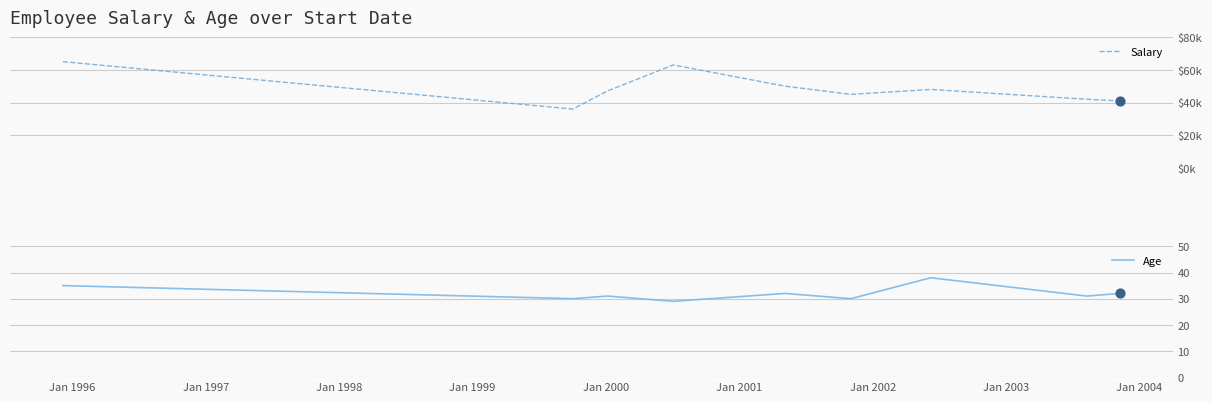

What is the maximum value for Age?

38